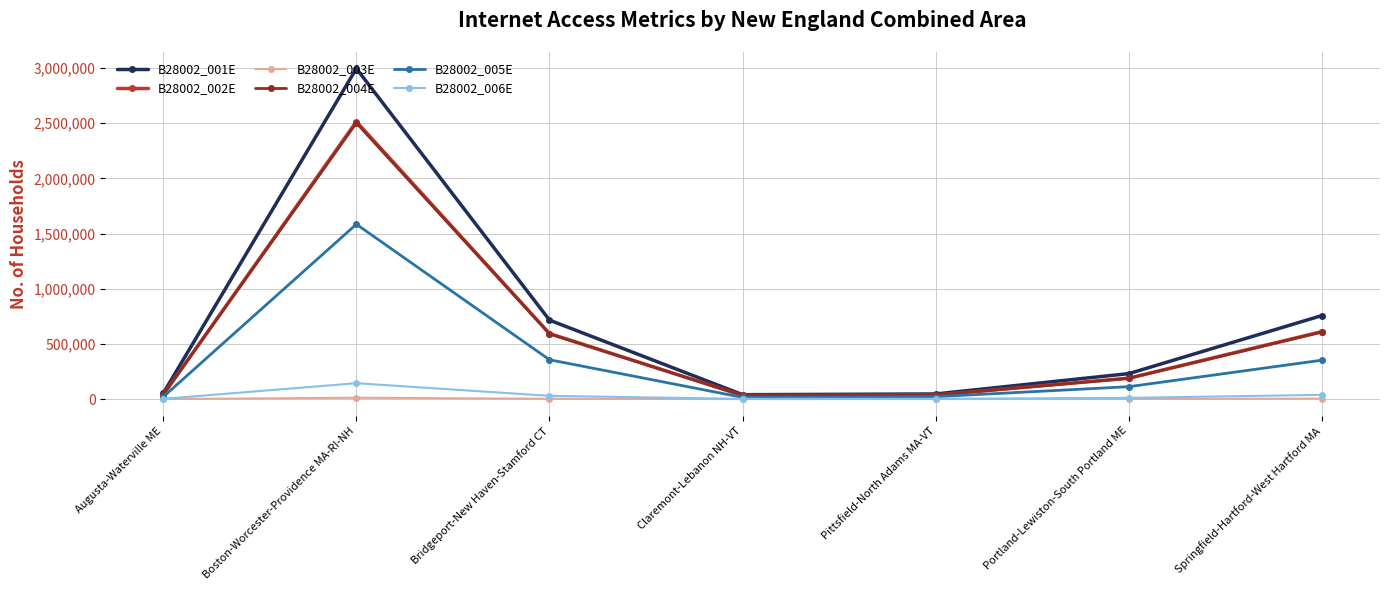

What is the minimum value shown in the chart?

369